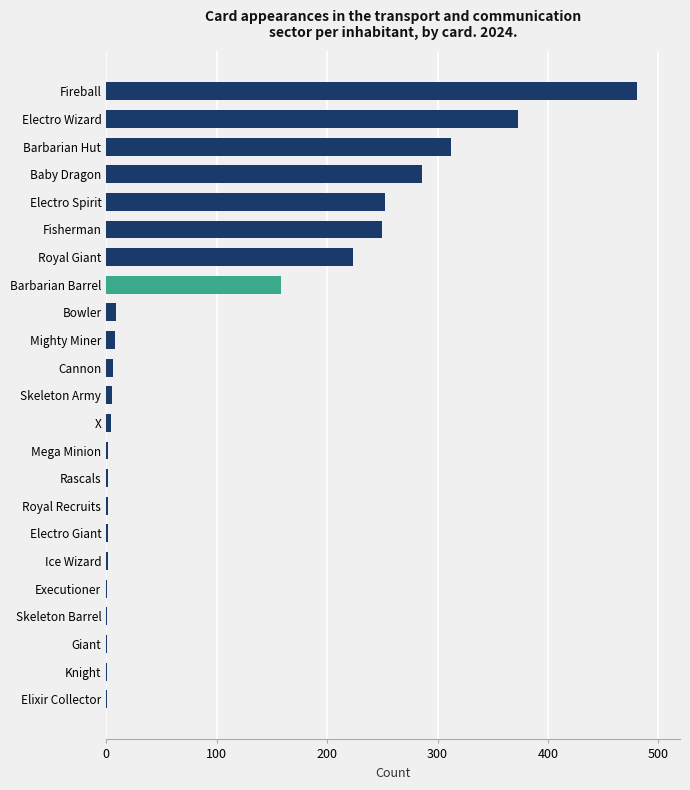

Is it true that the value at Royal Giant is 88?

False